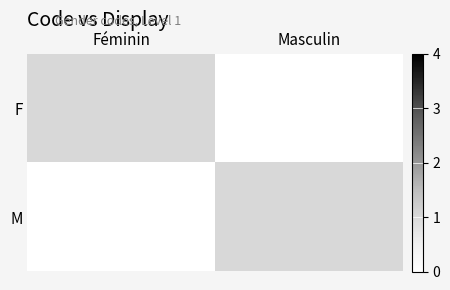

At Féminin, list the series in order from smallest to largest.

M, F